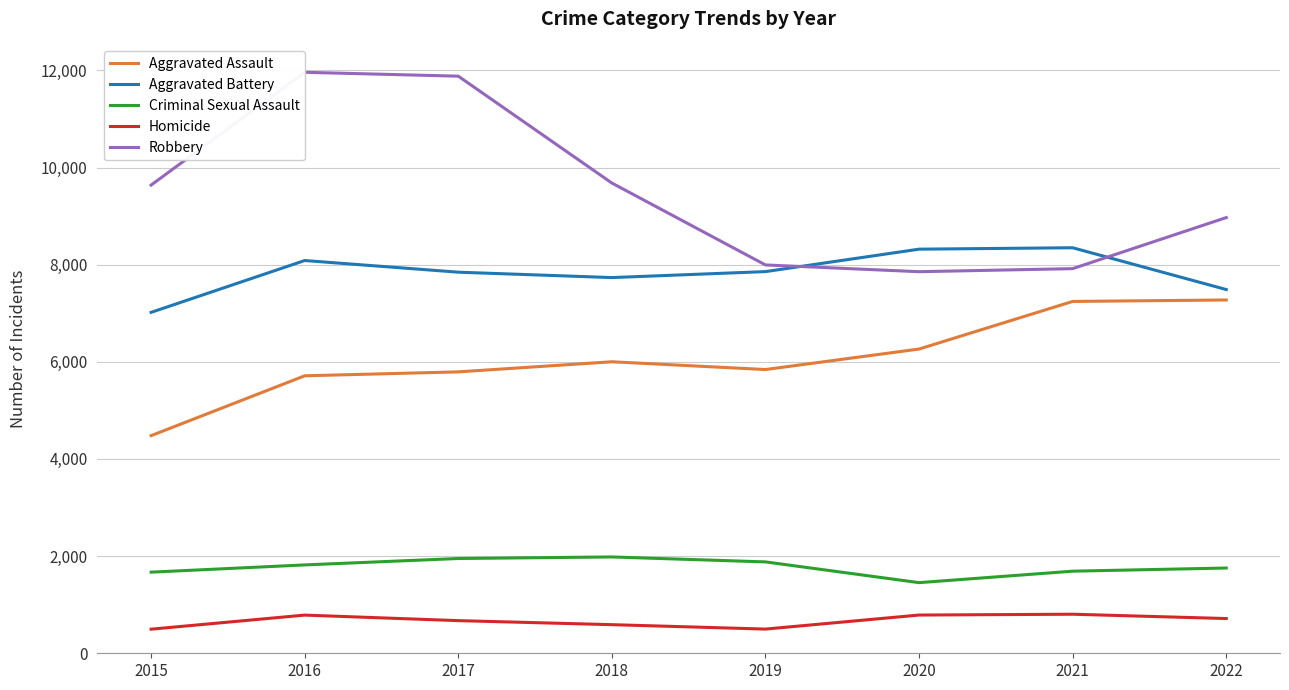

At which label is Aggravated Battery closest to 7683?

2018